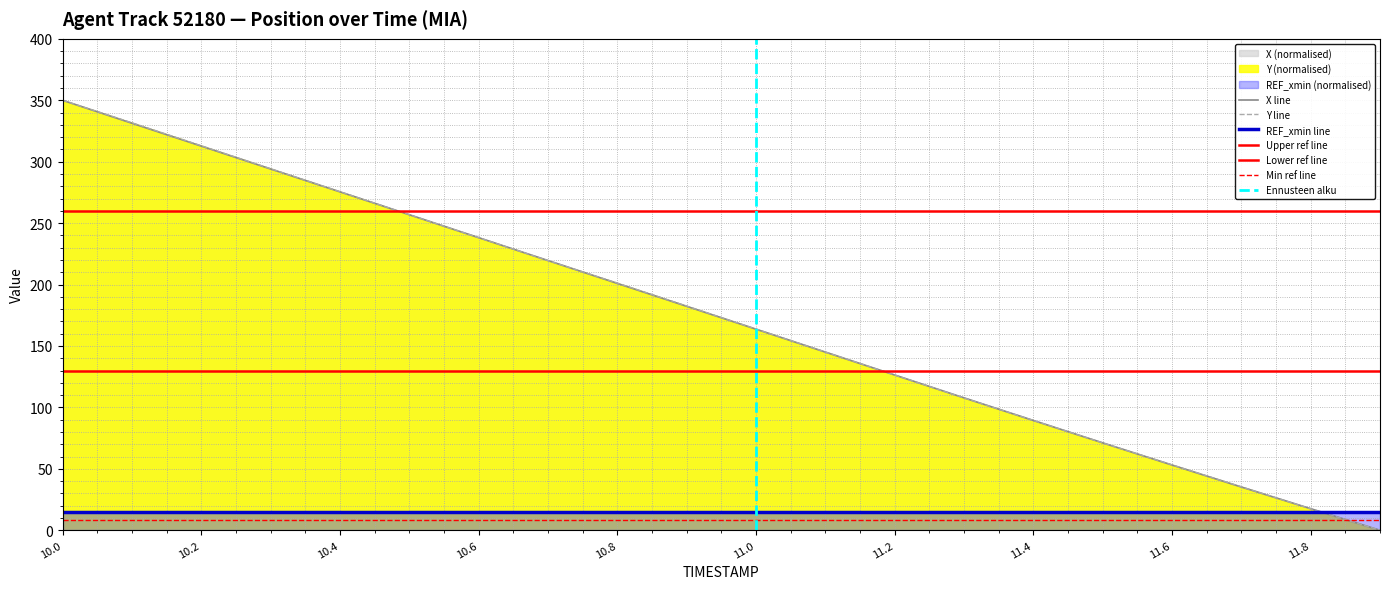

How many values in X are above zero?

19